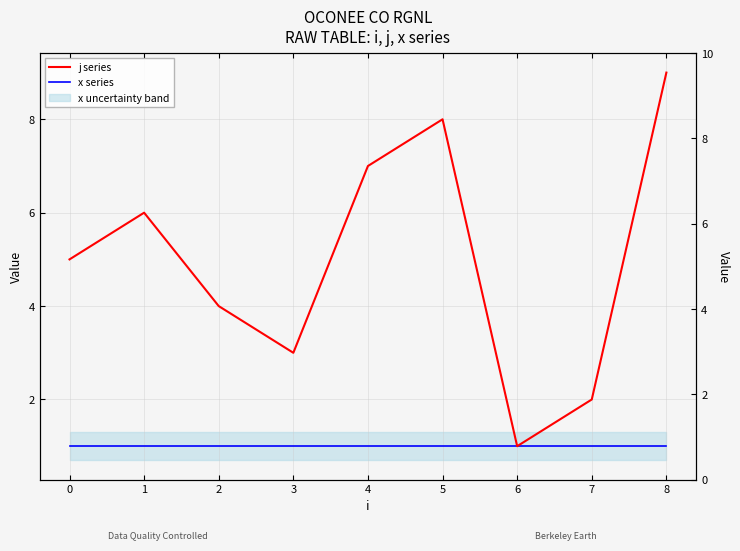

List the series in order of their peak value, lowest first.

x series, j series